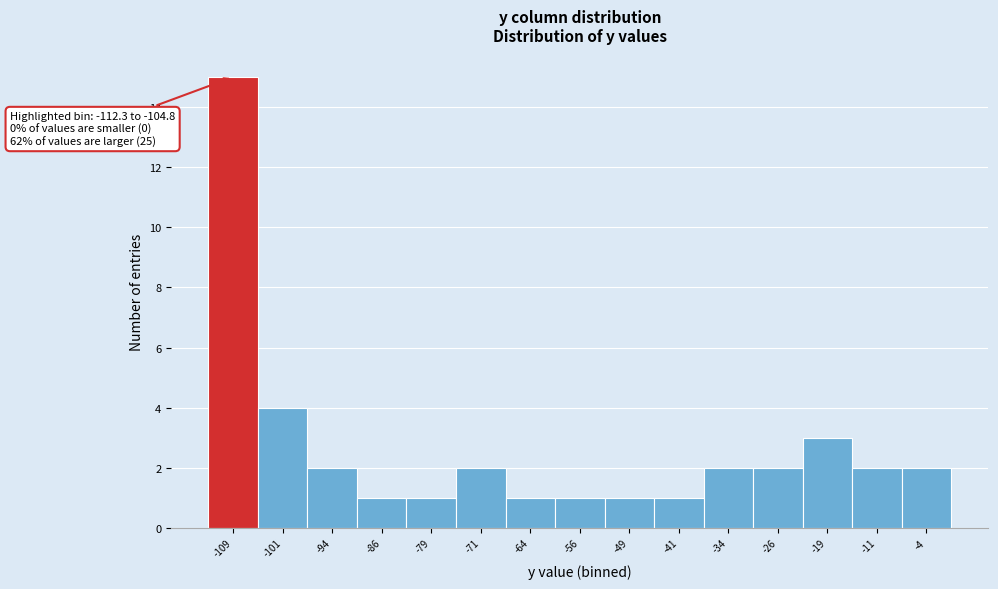

Which range on the x-axis has the tallest bar?

-112 to -105